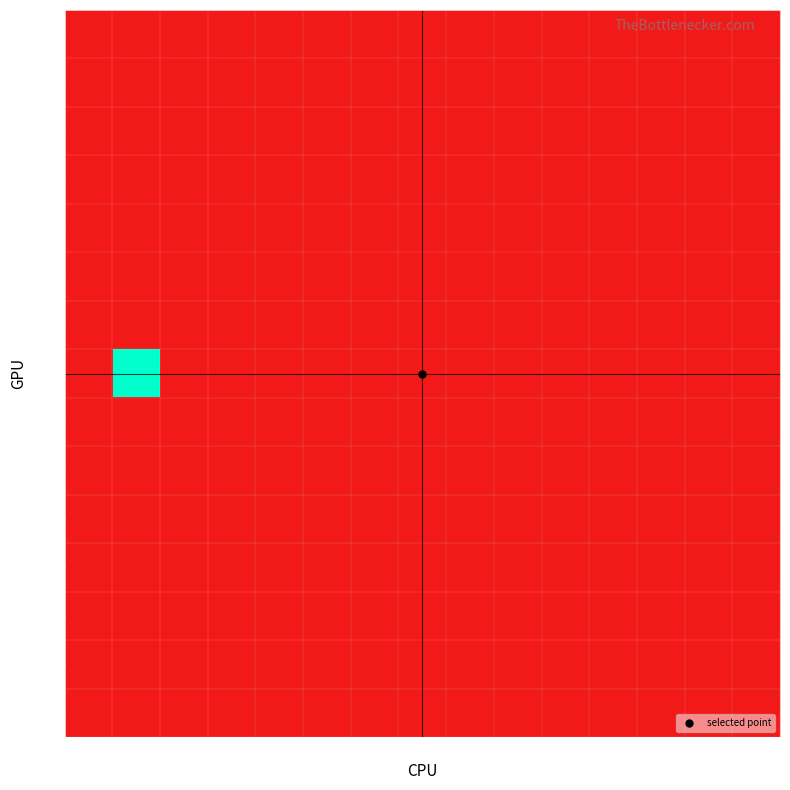

At which category does the chart reach its peak across all series?

1